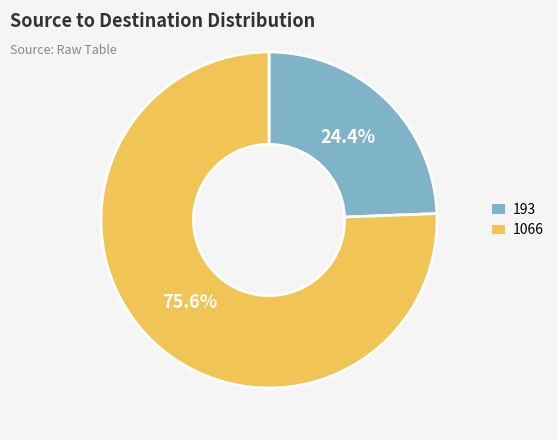

Approximately how many times larger is the value at 193 compared to 1066?

0.3